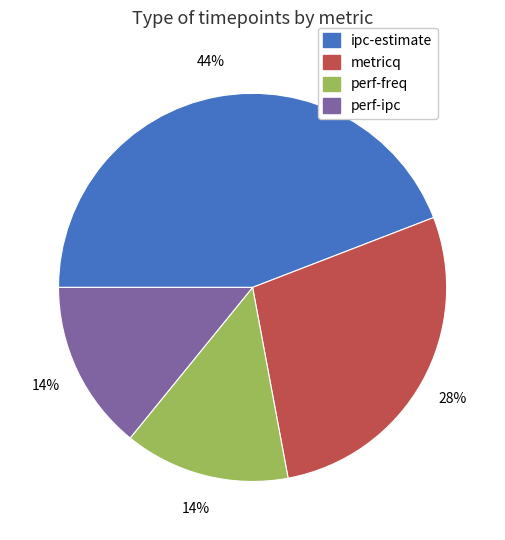

What percentage is the perf-freq slice, to the nearest percent?

14%